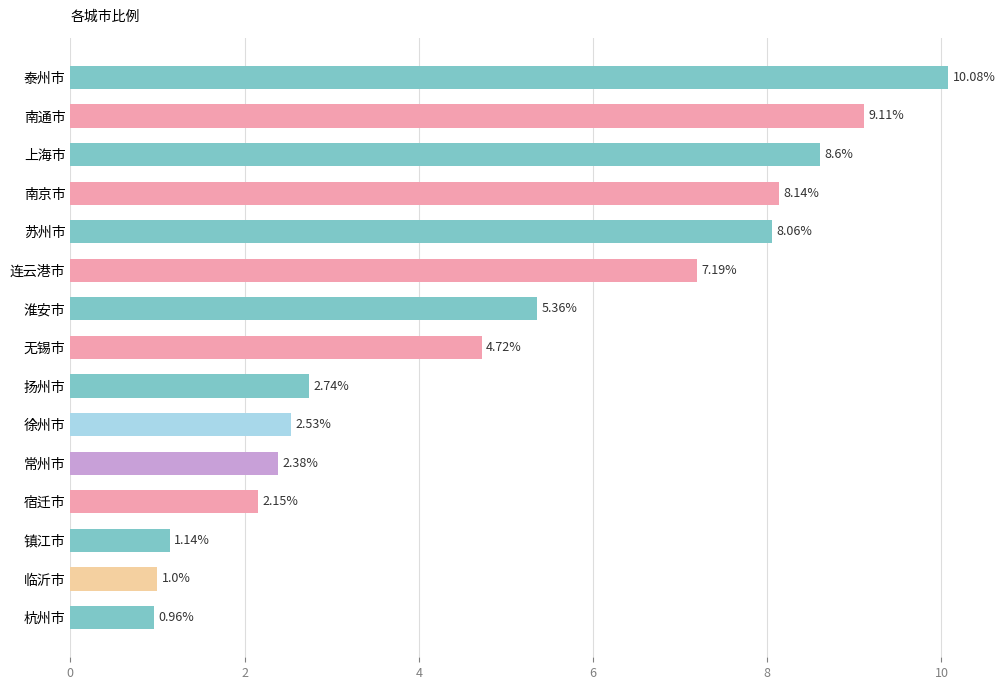

What is the label of the 2nd bar from the bottom?

临沂市